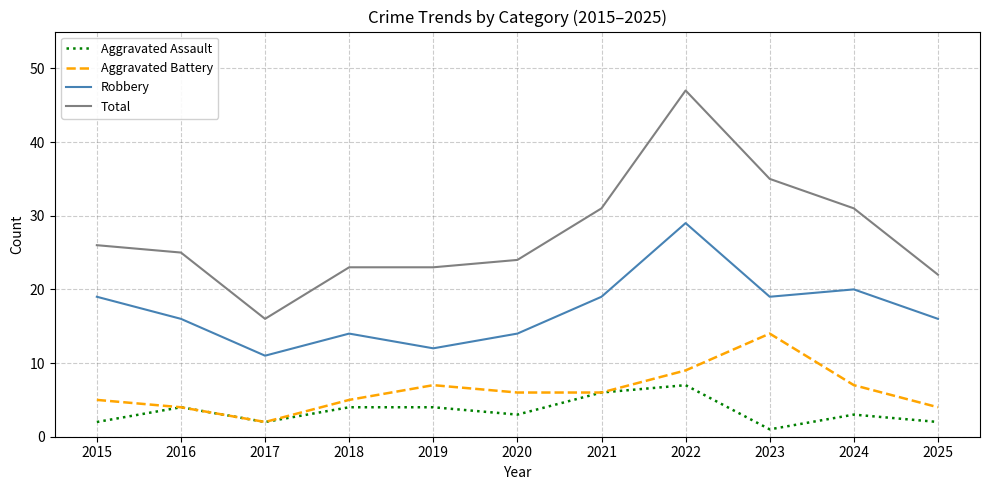

Rank the series by their maximum value, from highest to lowest.

Total, Robbery, Aggravated Battery, Aggravated Assault